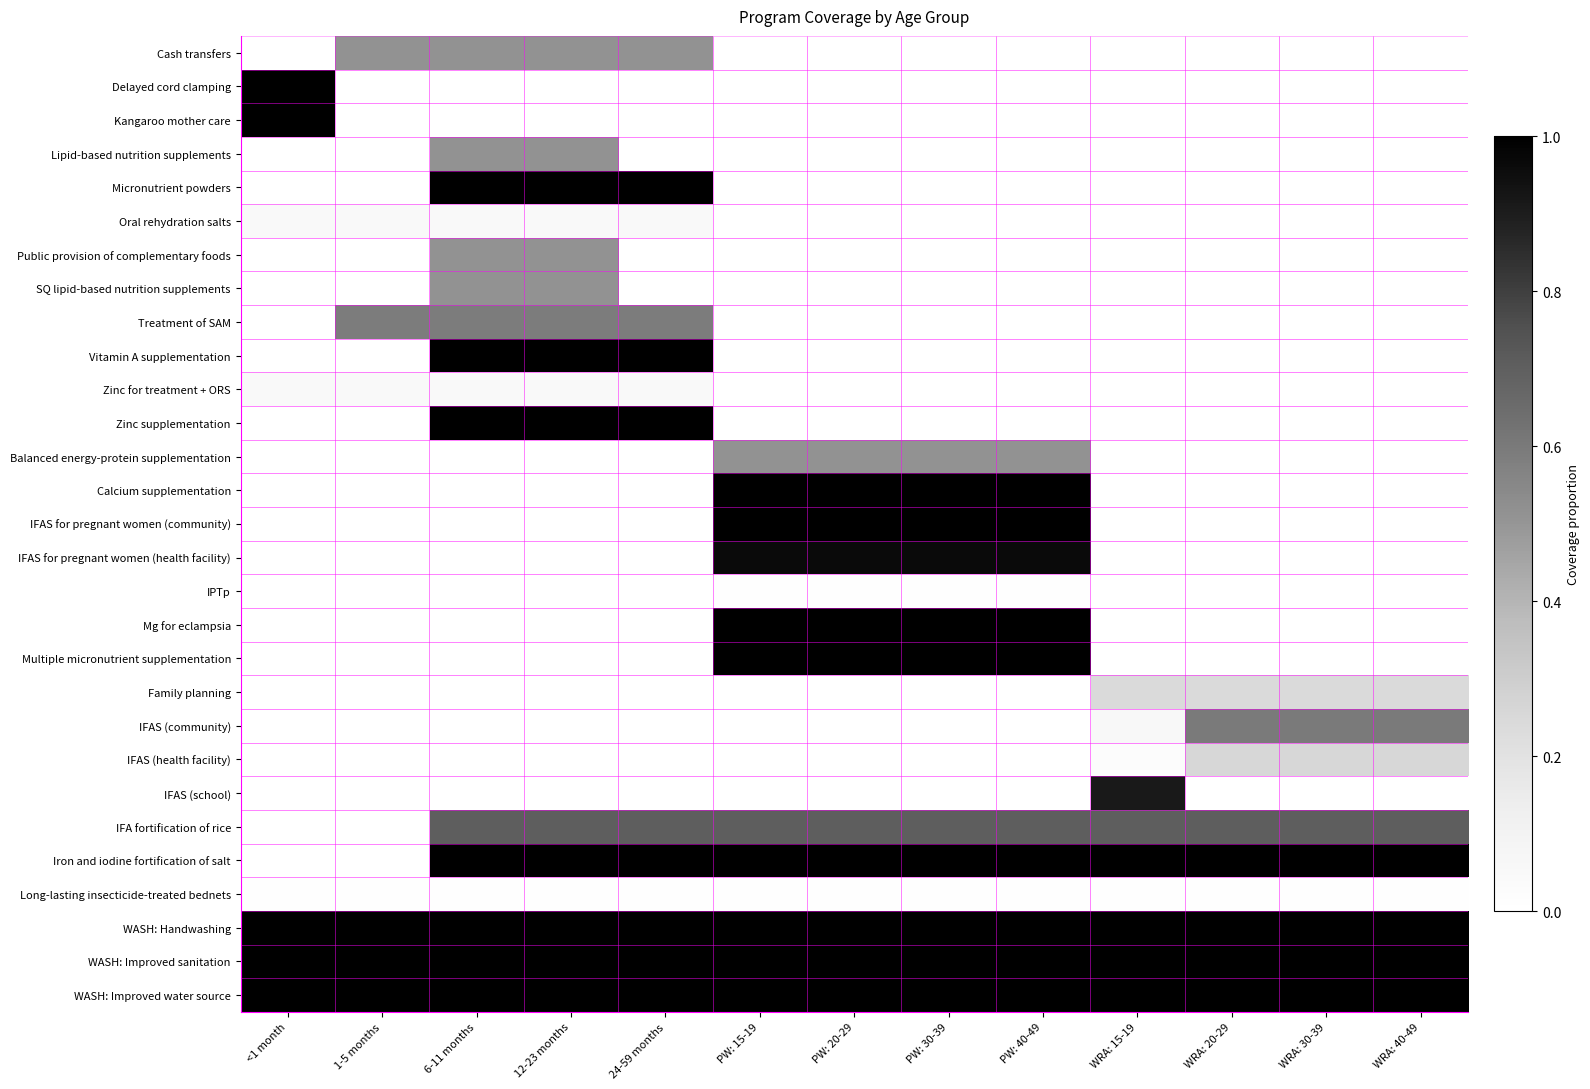

Rank the series by their maximum value, from lowest to highest.

IPTp, Long-lasting insecticide-treated bednets, Oral rehydration salts, Zinc for treatment + ORS, Family planning, IFAS (health facility), Cash transfers, Lipid-based nutrition supplements, Public provision of complementary foods, SQ lipid-based nutrition supplements, Balanced energy-protein supplementation, Treatment of SAM, IFAS (community), IFA fortification of rice, IFAS (school), IFAS for pregnant women (health facility), Delayed cord clamping, Kangaroo mother care, Micronutrient powders, Vitamin A supplementation, Zinc supplementation, Calcium supplementation, IFAS for pregnant women (community), Mg for eclampsia, Multiple micronutrient supplementation, Iron and iodine fortification of salt, WASH: Handwashing, WASH: Improved sanitation, WASH: Improved water source